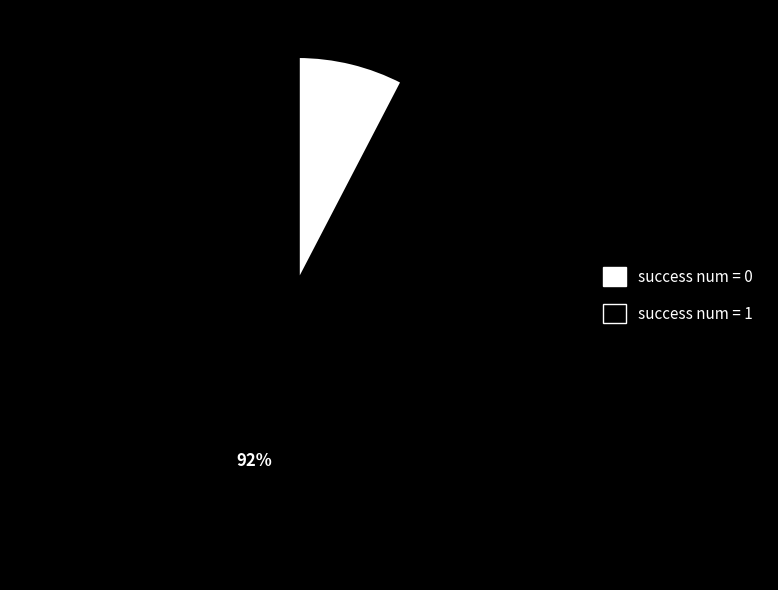

Which slice is the smallest?

success num = 0